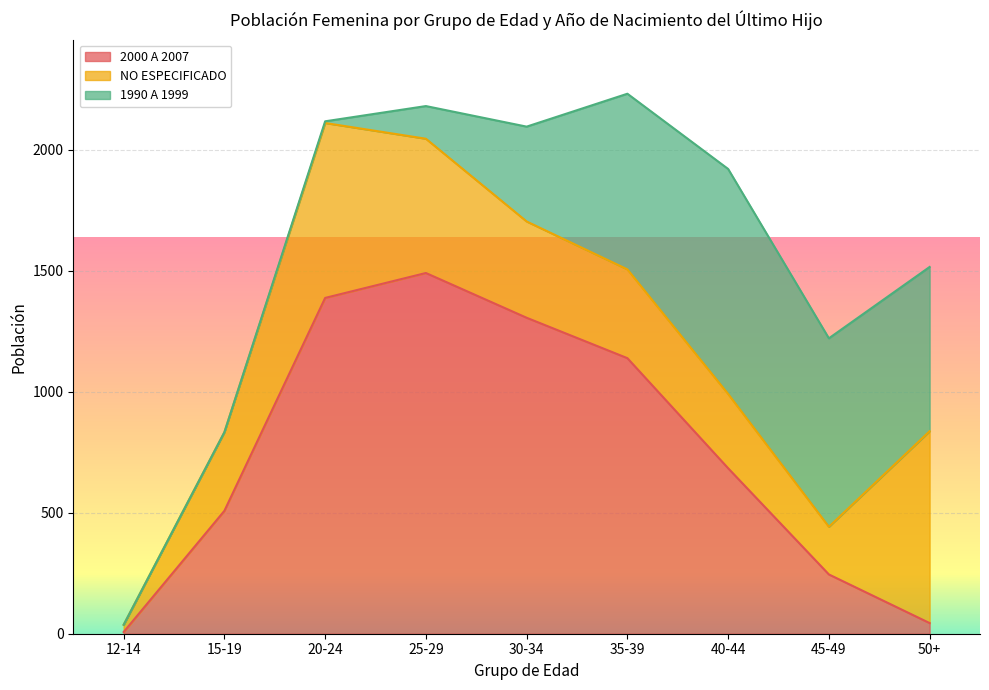

Which series changed the most between 12-14 and 35-39?

2000 A 2007